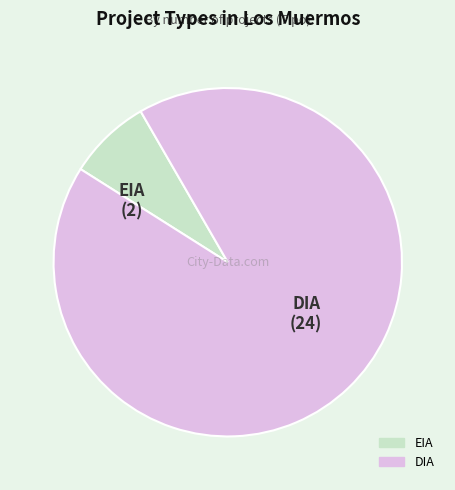

Combined, do EIA and DIA account for over 50%?

Yes